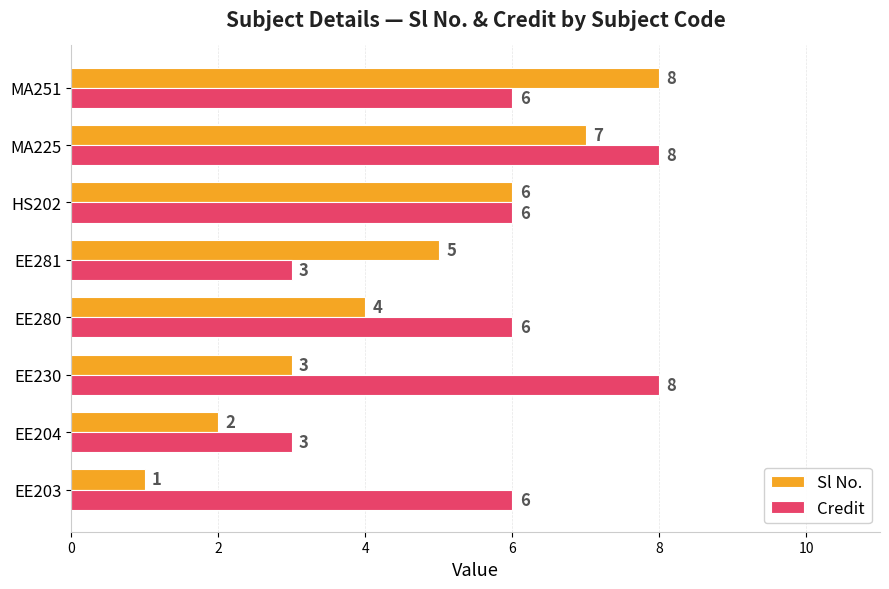

At which label is Sl No. closest to 4?

EE280